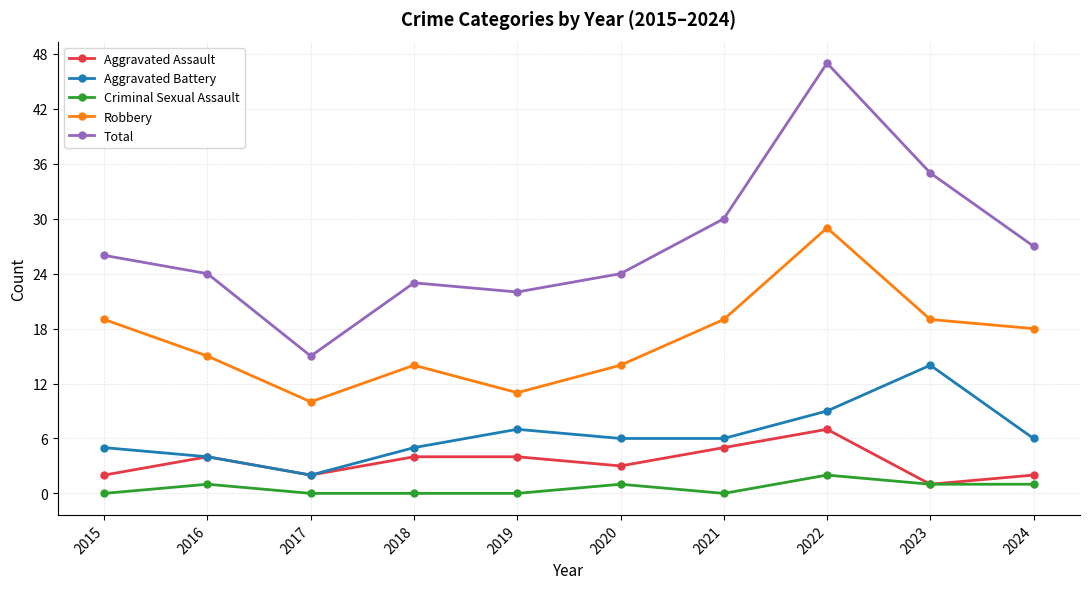

Reading left to right, list all the values displayed in this chart.

Aggravated Assault: 2015=2	2016=4	2017=2	2018=4	2019=4	2020=3	2021=5	2022=7	2023=1	2024=2
Aggravated Battery: 2015=5	2016=4	2017=2	2018=5	2019=7	2020=6	2021=6	2022=9	2023=14	2024=6
Criminal Sexual Assault: 2015=0	2016=1	2017=0	2018=0	2019=0	2020=1	2021=0	2022=2	2023=1	2024=1
Robbery: 2015=19	2016=15	2017=10	2018=14	2019=11	2020=14	2021=19	2022=29	2023=19	2024=18
Total: 2015=26	2016=24	2017=15	2018=23	2019=22	2020=24	2021=30	2022=47	2023=35	2024=27